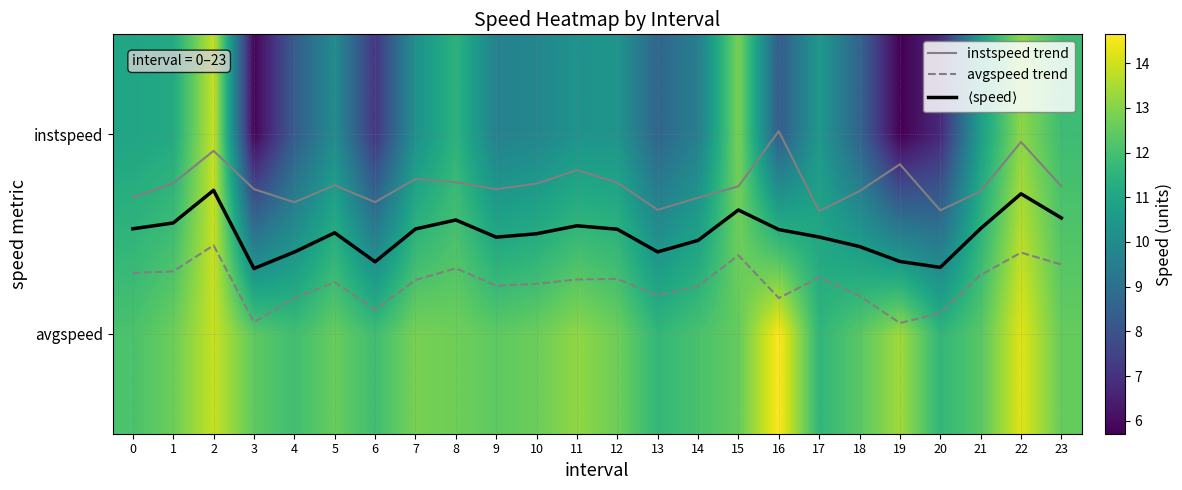

At which label does instspeed trend reach its minimum?

17